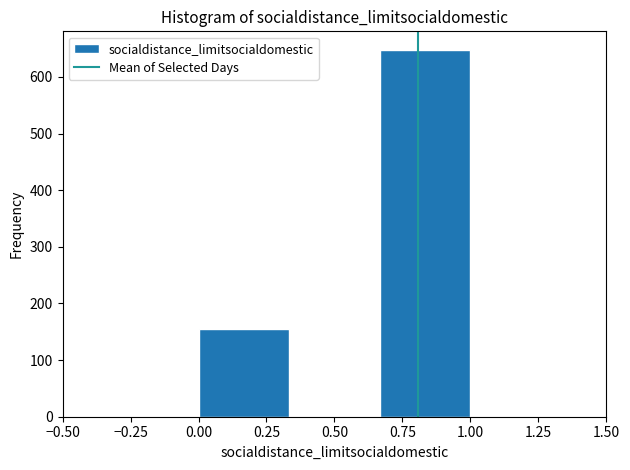

What is the height of the bar covering 0.65 to 1.00 on the x-axis? Neither the bar edges nor the heights are printed on the chart, so give them approximately, as read against the axes.

650